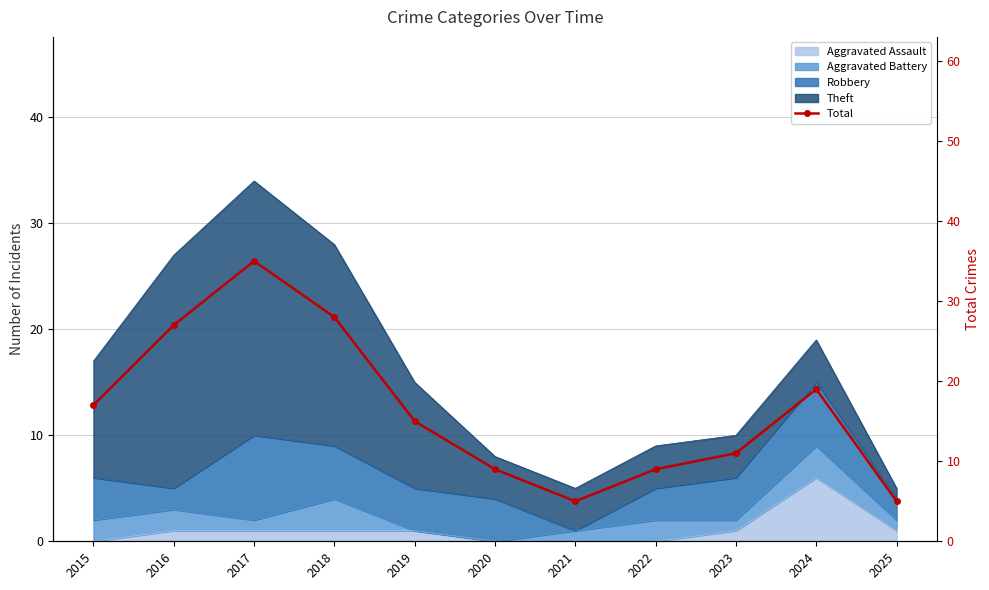

Which category has the highest value across all series?

2017